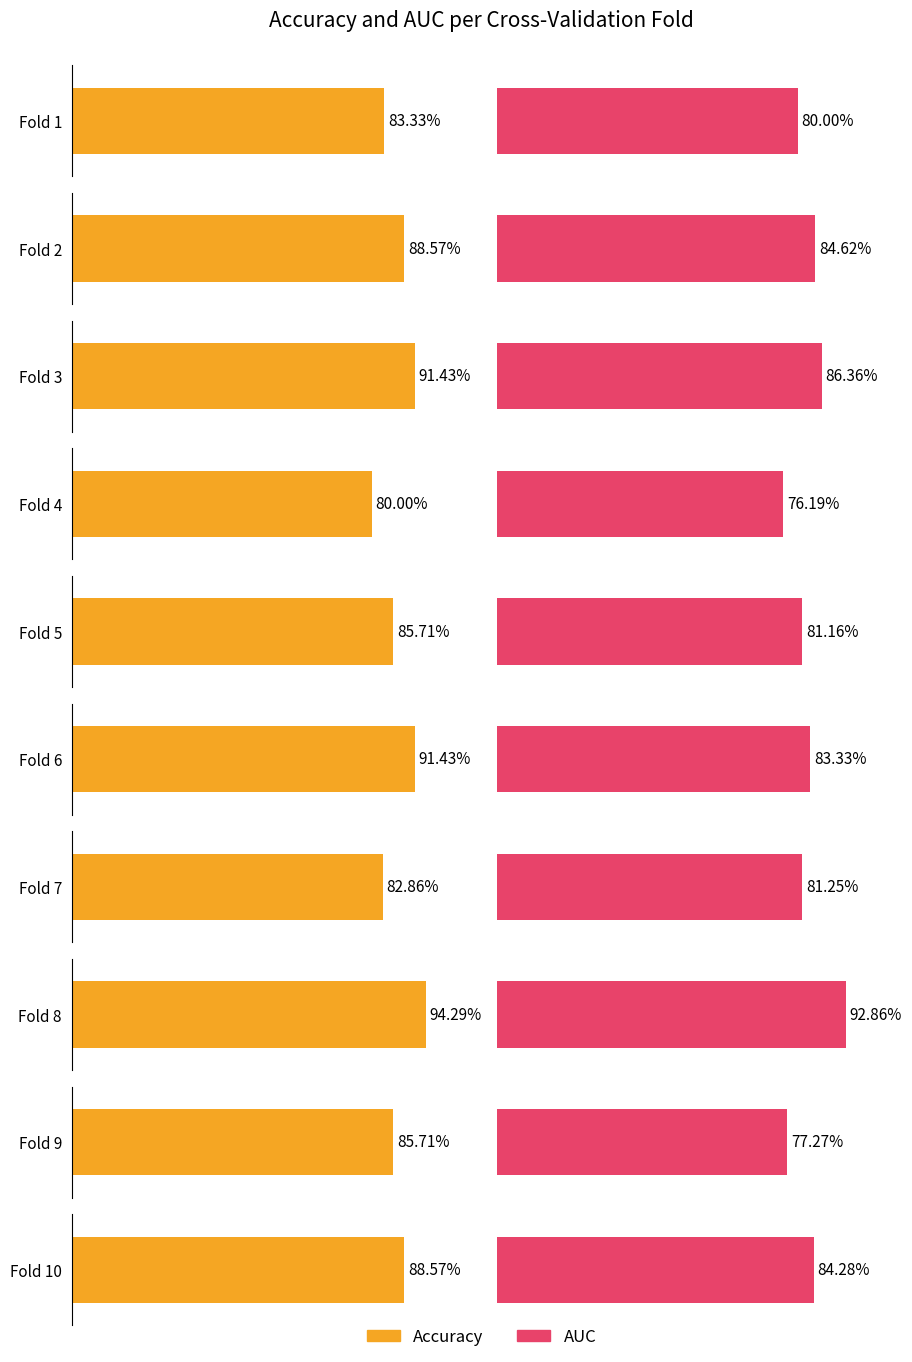

What is the difference between the auc values at Fold 8 and Fold 2?

0.1